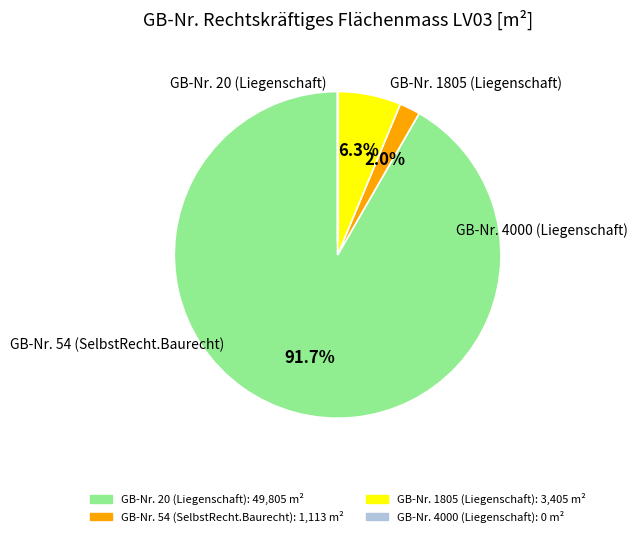

How many segments does this pie chart have?

4